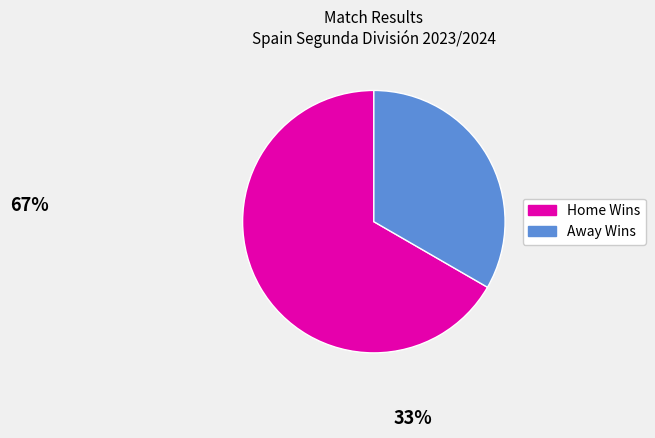

Does any single category account for the majority?

Yes